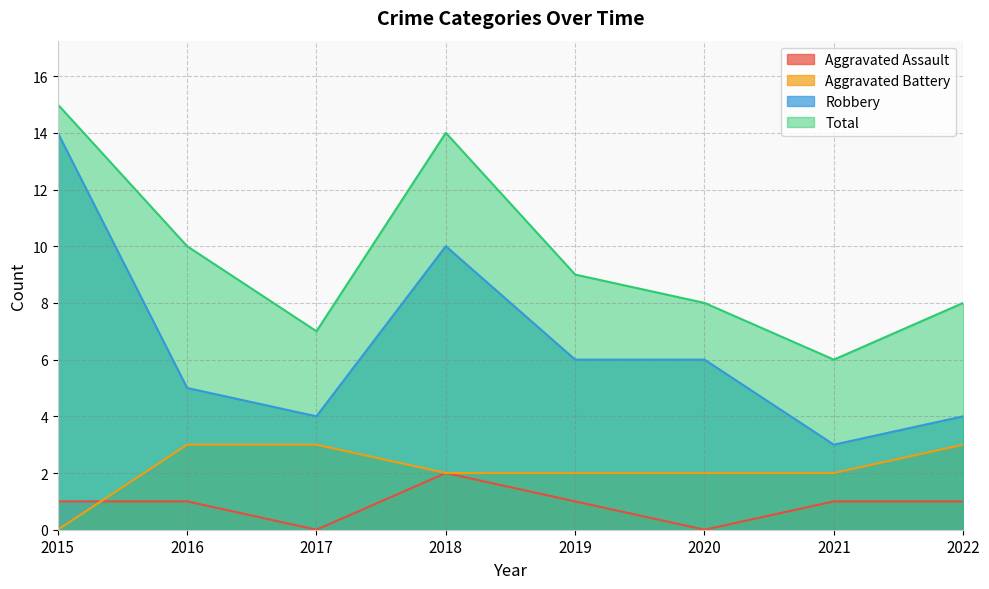

True or false: Aggravated Battery has more than 0 interior local peaks.

False